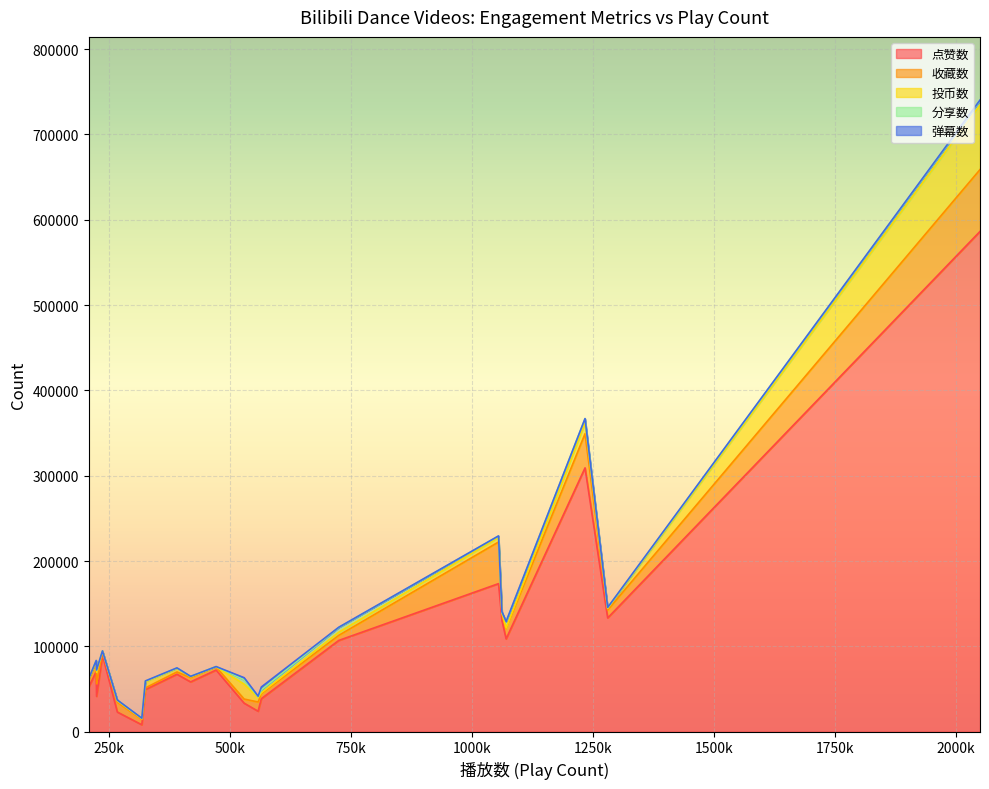

Which category has the highest value across all series?

2050619